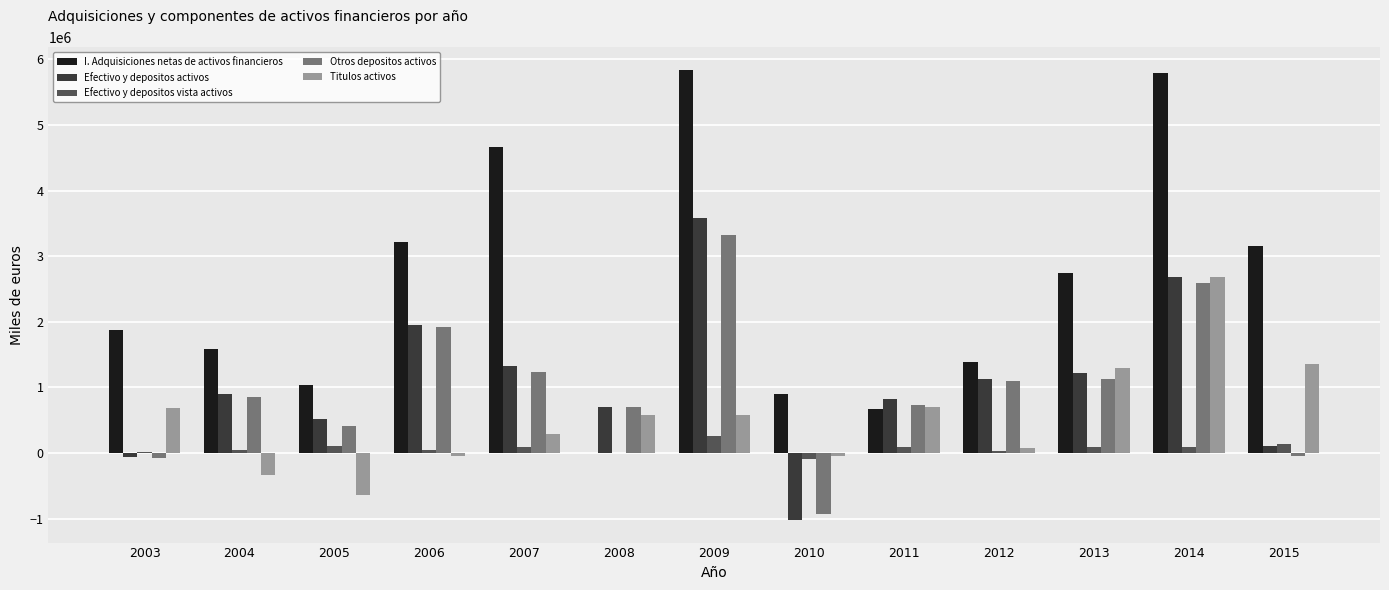

Between 2006 and 2011, which series saw the biggest shift?

I. Adquisiciones netas de activos financieros